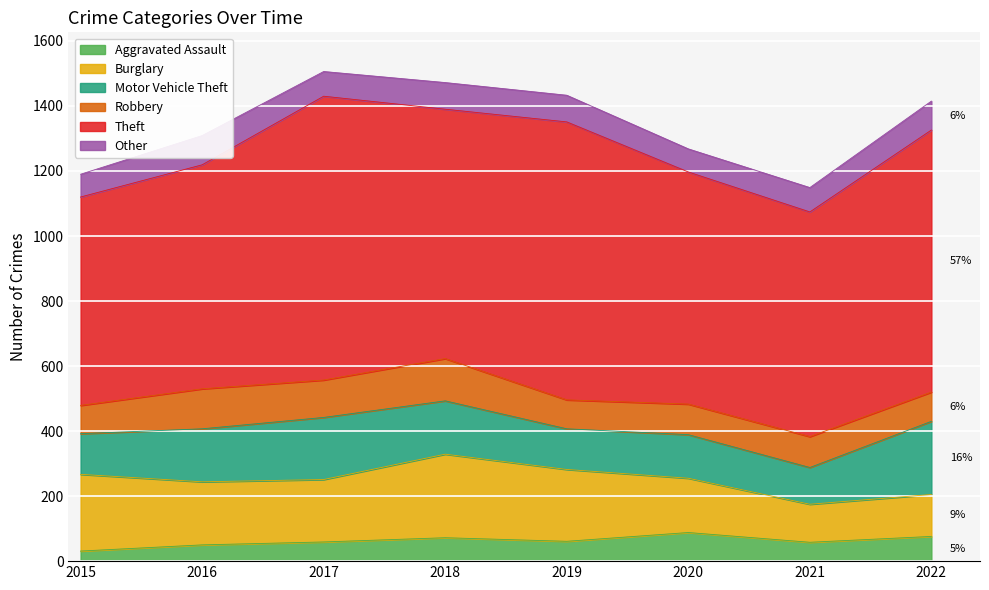

The value of Aggravated Assault at 2016 is 50. True or false?

True